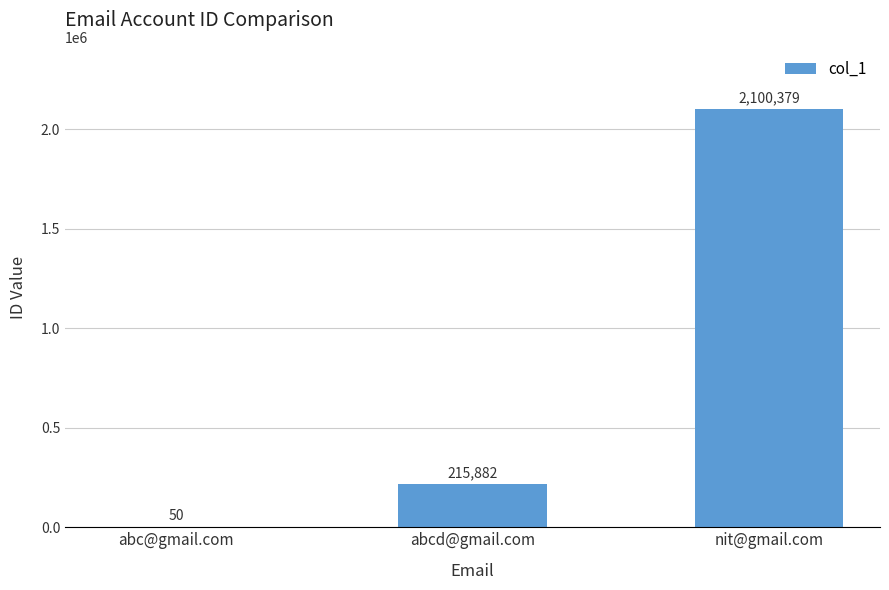

What is the maximum value shown in the chart?

2100379